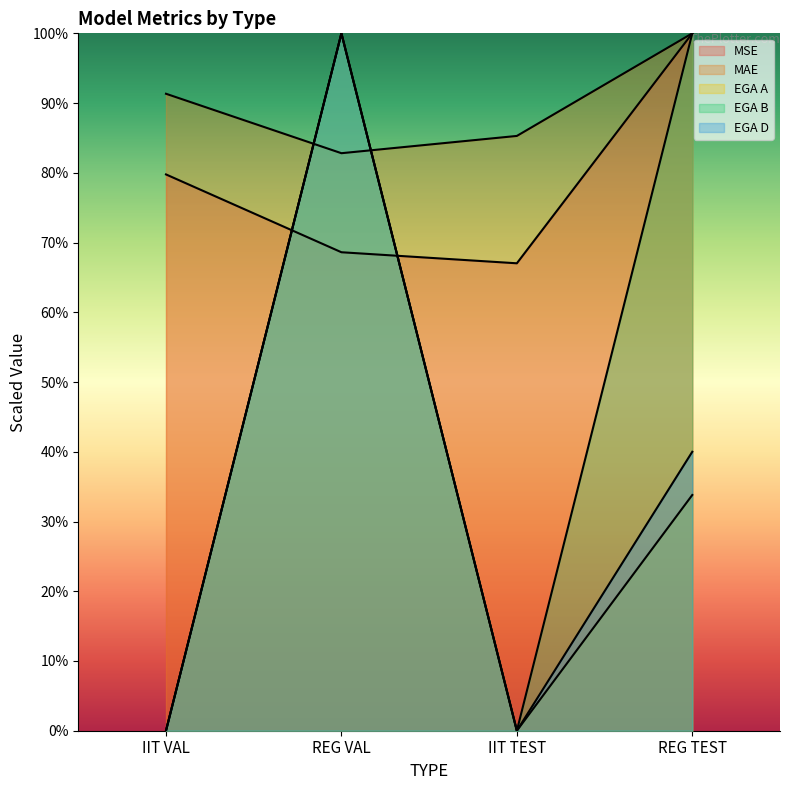

What is the sum of all MSE values?

315.4